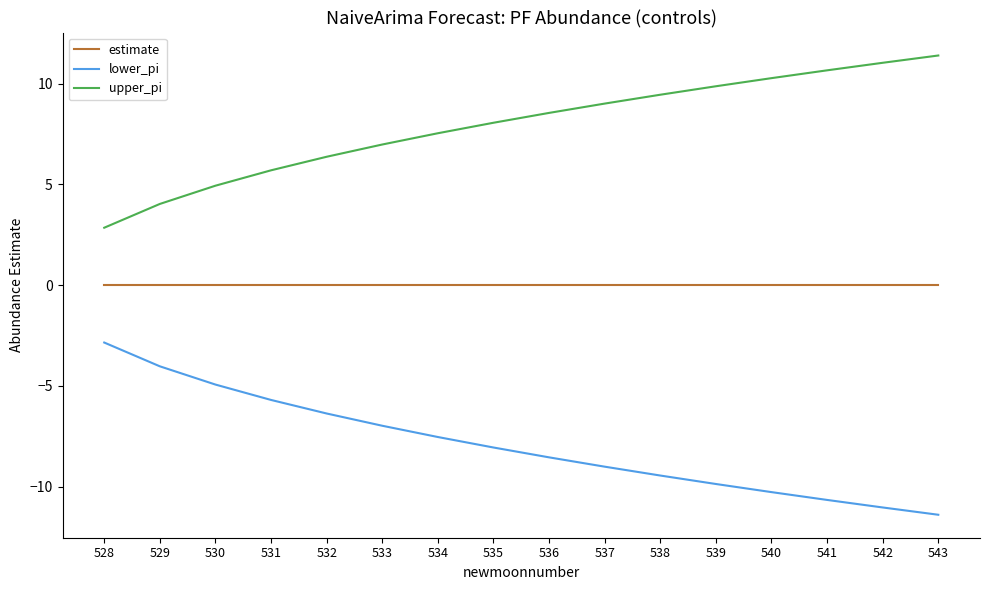

The value of lower_pi at 533 is -7.0. True or false?

True